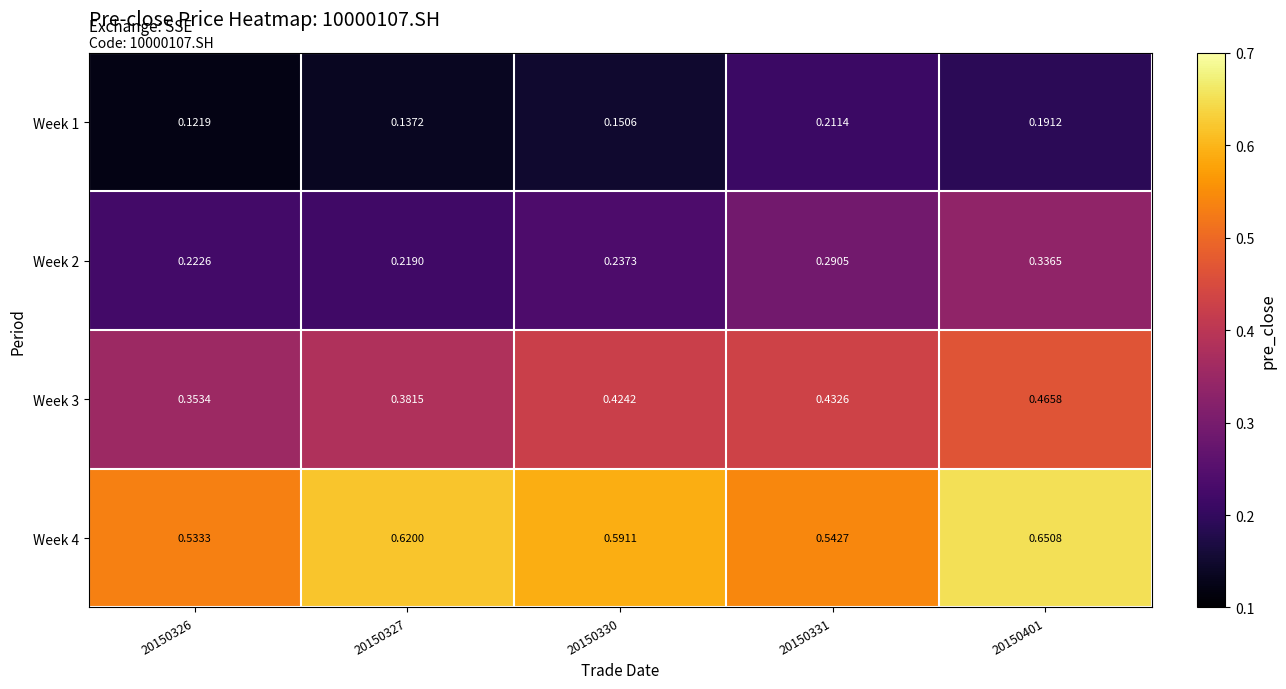

Is the value of Week 4 at 20150330 greater than the value of Week 3 at 20150330?

Yes